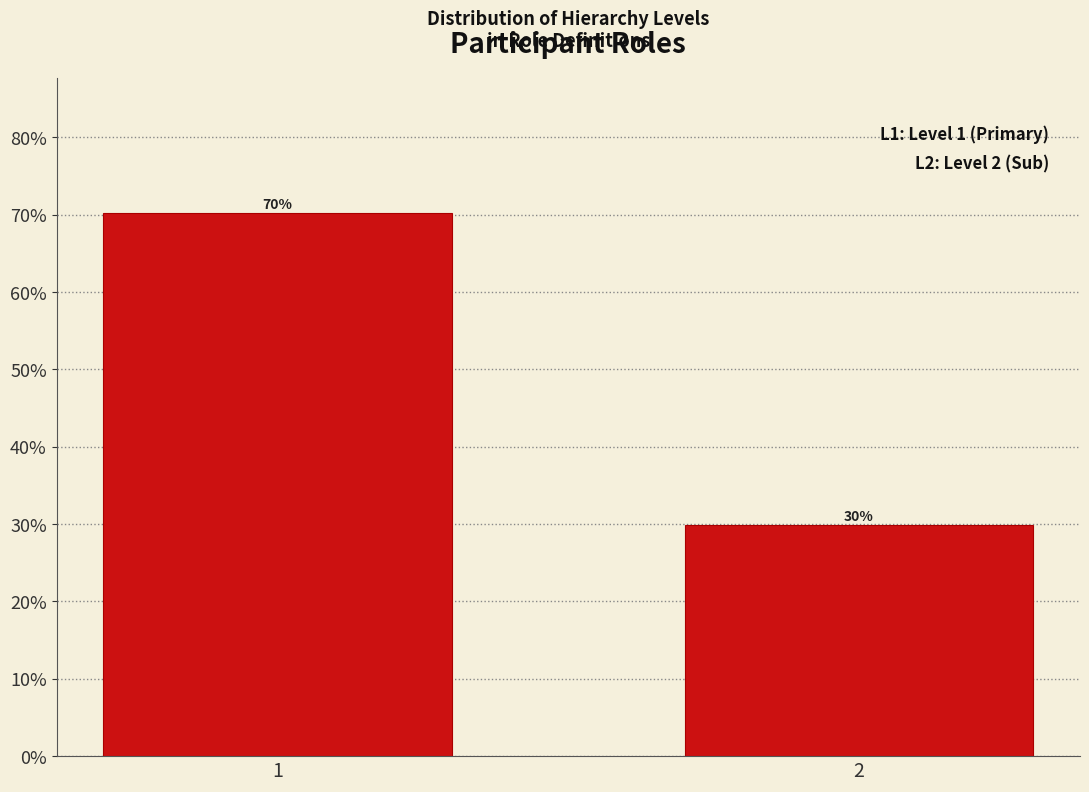

What is the smallest value displayed?

29.8